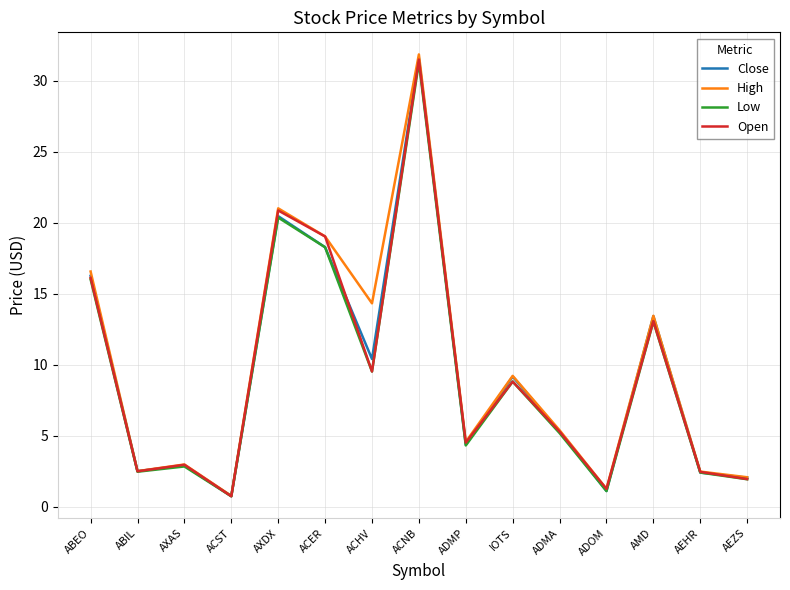

What are all the series names shown in the legend?

Close, High, Low, Open